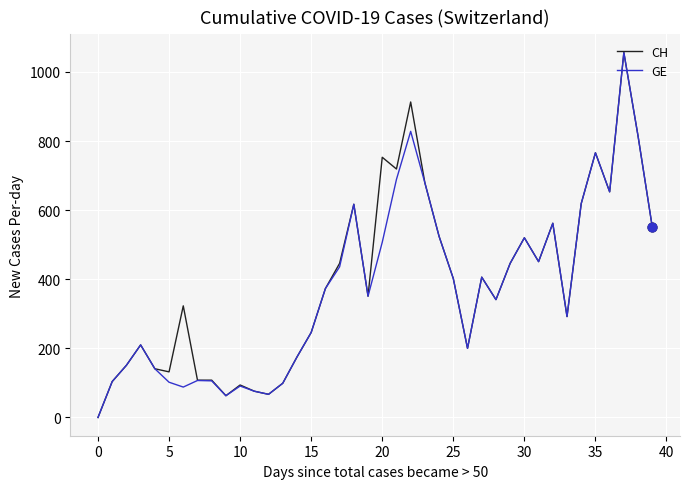

What are all the series names shown in the legend?

CH, GE